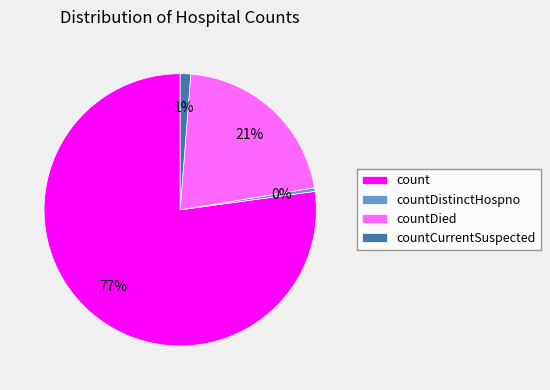

The countDied slice represents 30% of the pie. True or false?

False